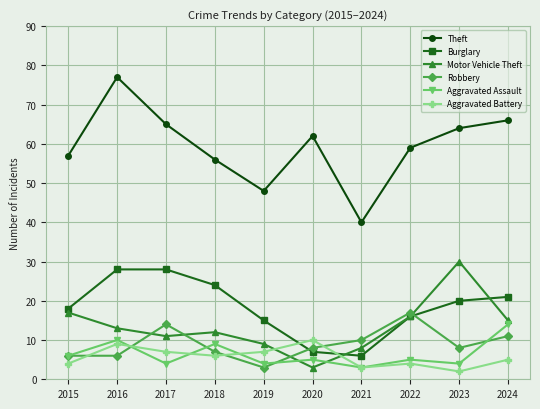

True or false: Robbery has a value of 6 at 2015.

True